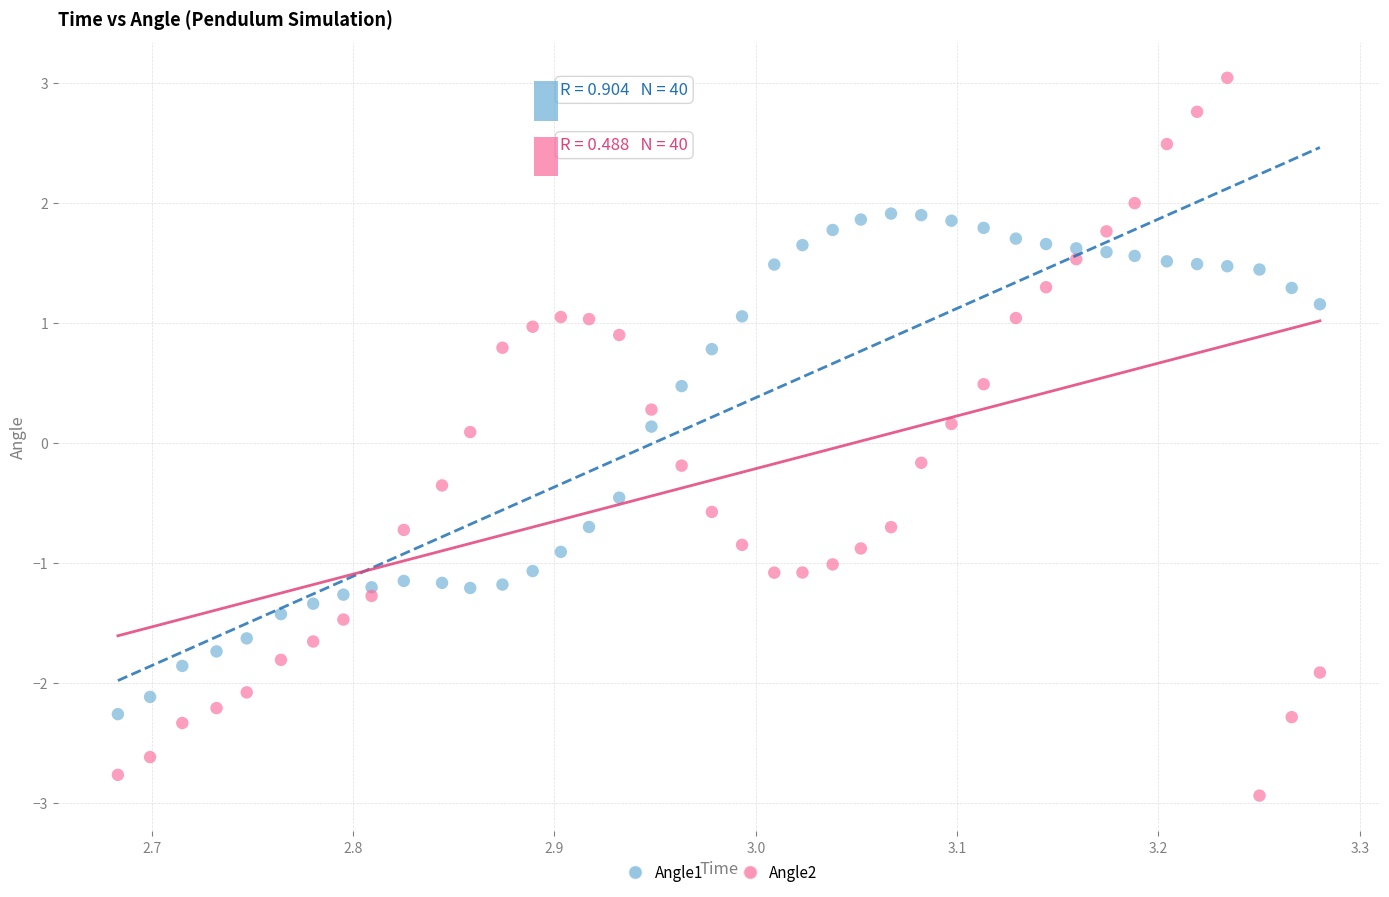

Across all data points, what is the range of X values (max minus min)?

0.6